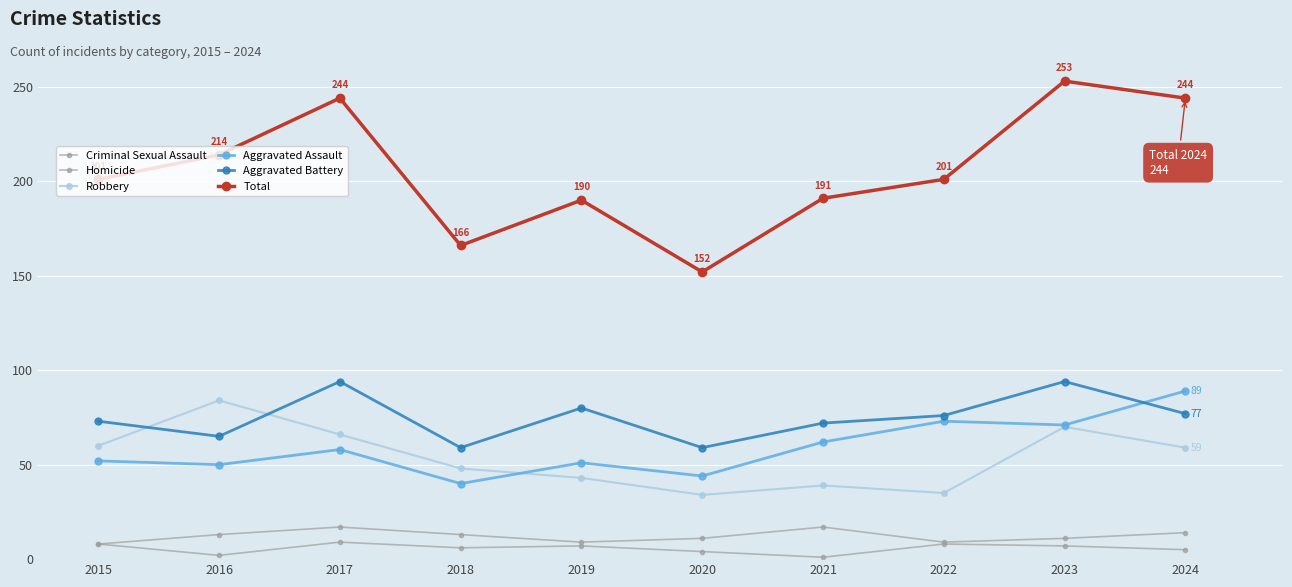

Reading left to right, transcribe all the data shown in this chart.

Criminal Sexual Assault: 8	13	17	13	9	11	17	9	11	14
Homicide: 8	2	9	6	7	4	1	8	7	5
Robbery: 60	84	66	48	43	34	39	35	70	59
Aggravated Assault: 52	50	58	40	51	44	62	73	71	89
Aggravated Battery: 73	65	94	59	80	59	72	76	94	77
Total: 201	214	244	166	190	152	191	201	253	244